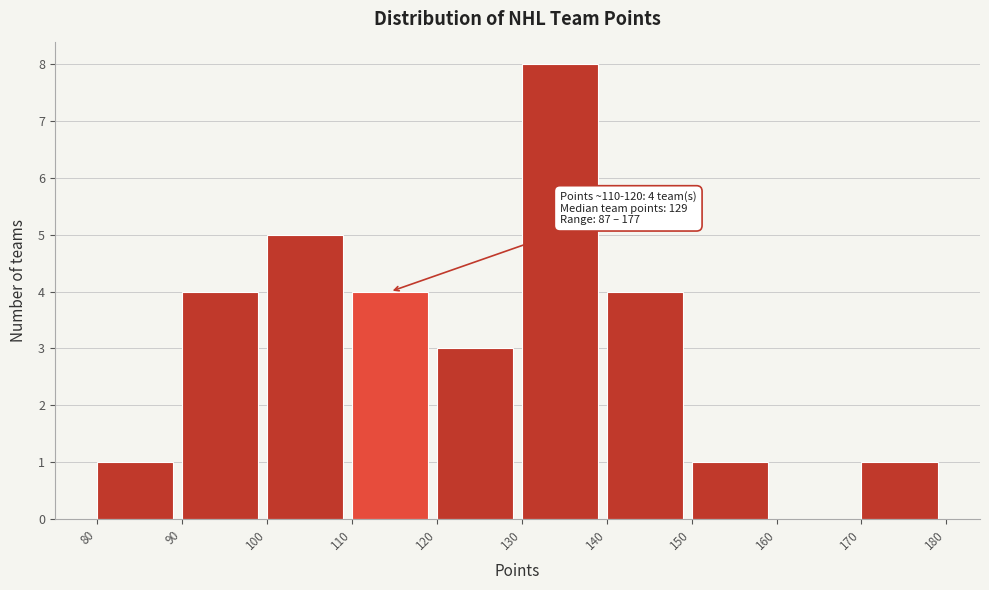

Over which range of the x-axis is the bar tallest?

130 to 140